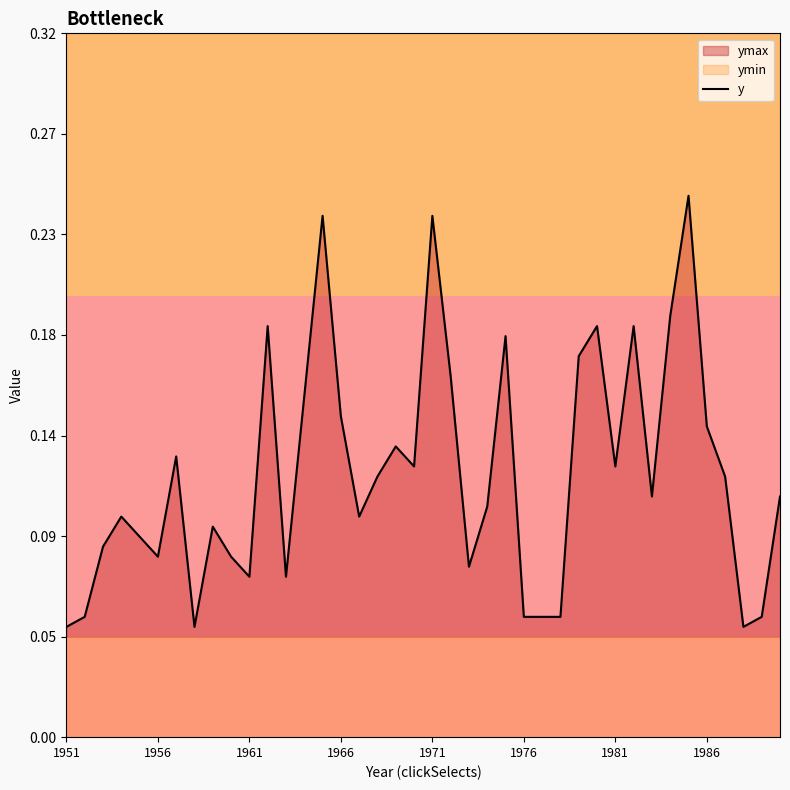

True or false: the data shows 0.1 at 39.

False